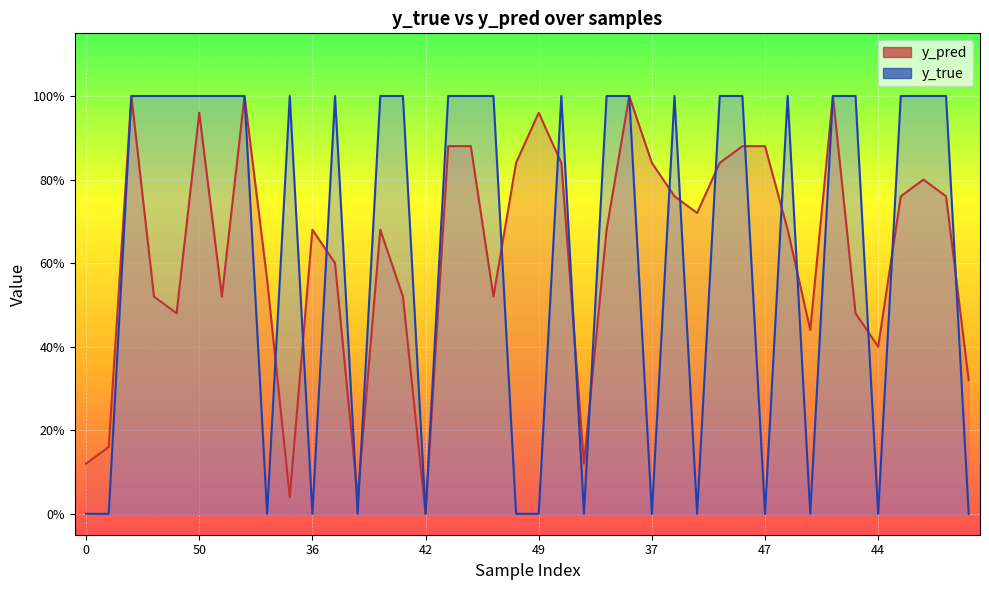

Which series ends up on top after the final intersection of y_pred and y_true?

y_pred